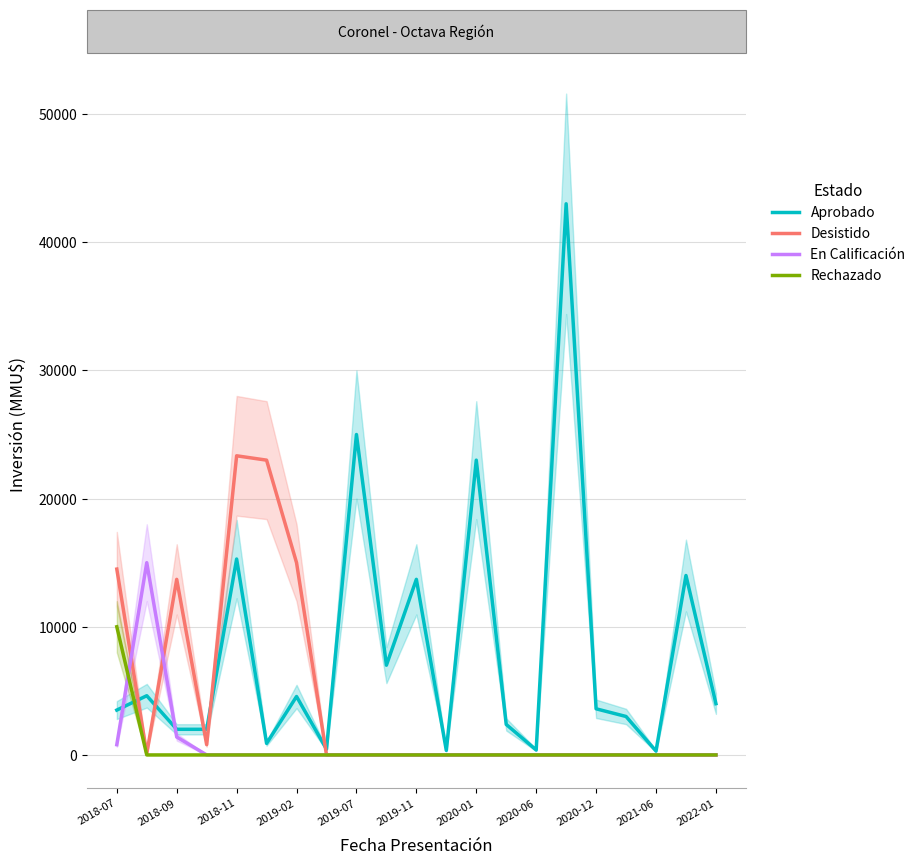

Where is Aprobado nearest to the value 21650?

2020-01